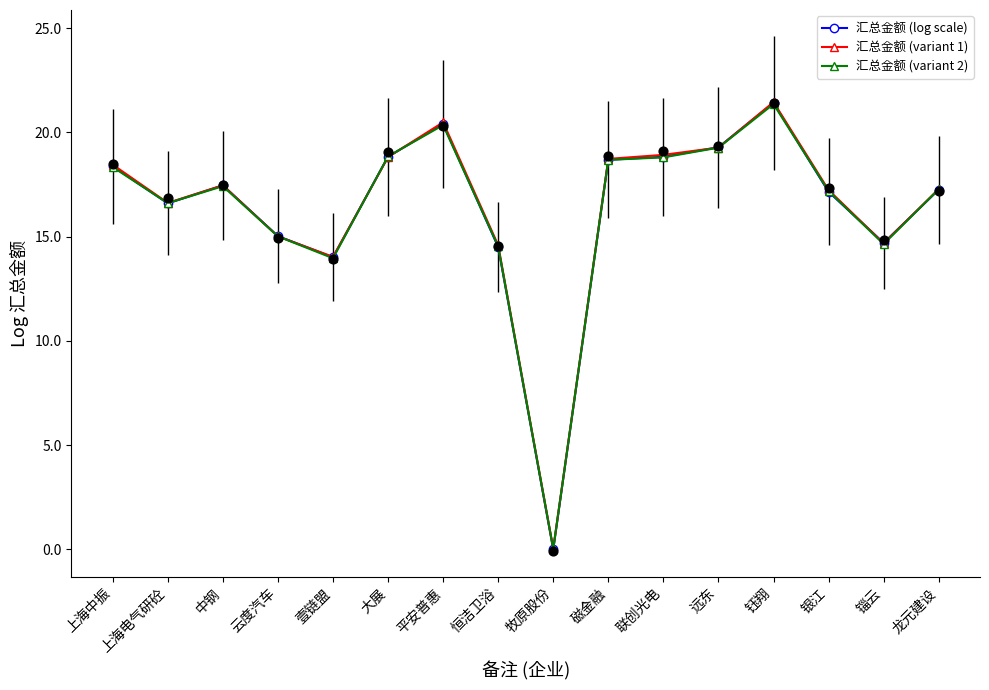

Which series contains the lowest Y value?

汇总金额 (log scale)